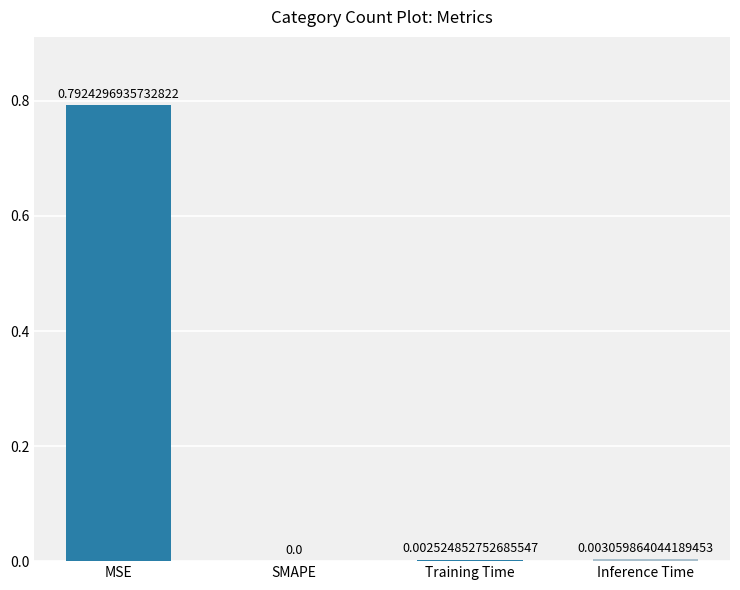

Which label corresponds to the largest value in the chart?

MSE